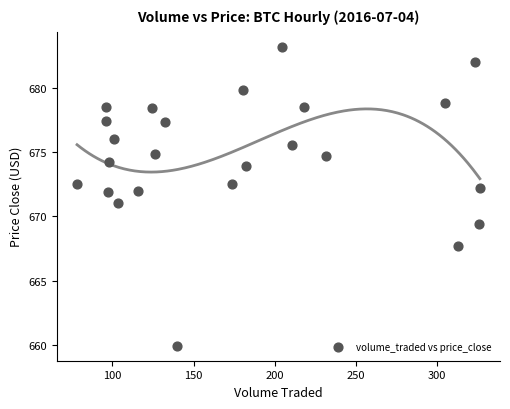

What is the range of Y values (max minus min)?

23.2